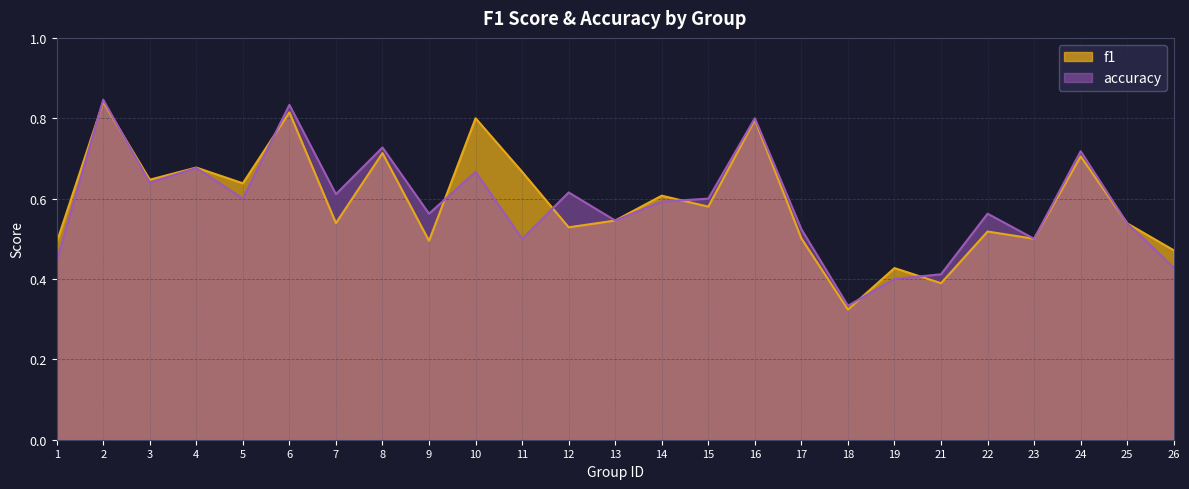

Rank the series by their average value, from highest to lowest.

f1, accuracy